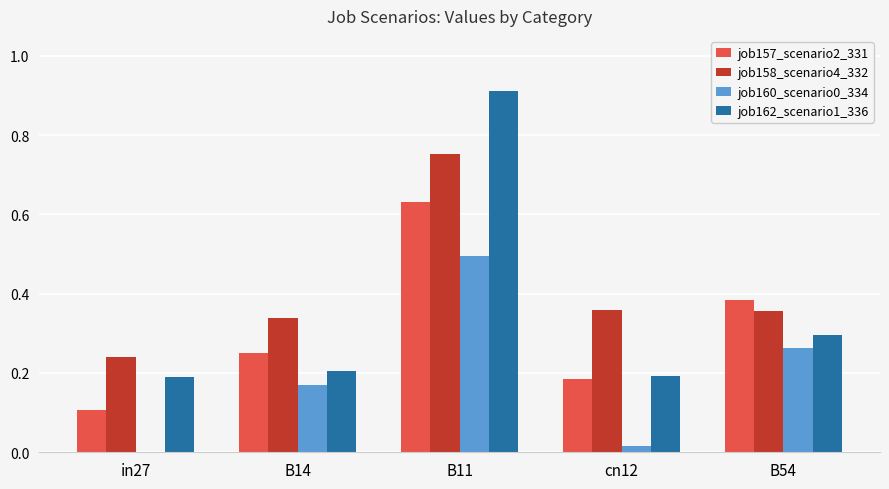

How many distinct data groups are displayed?

4